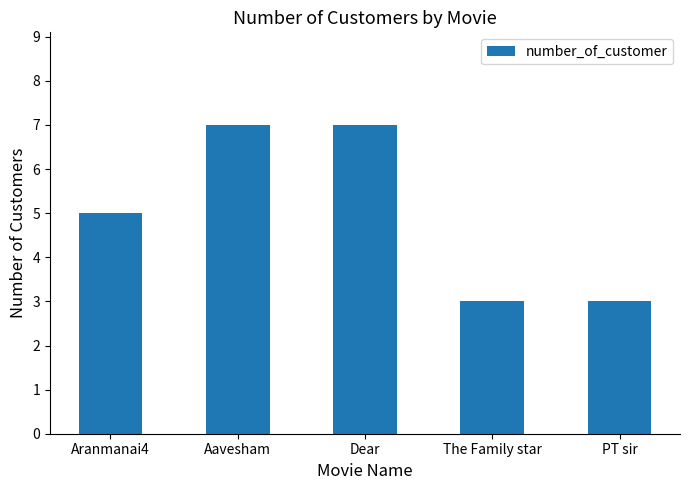

What is the label of the 2nd bar from the left?

Aavesham